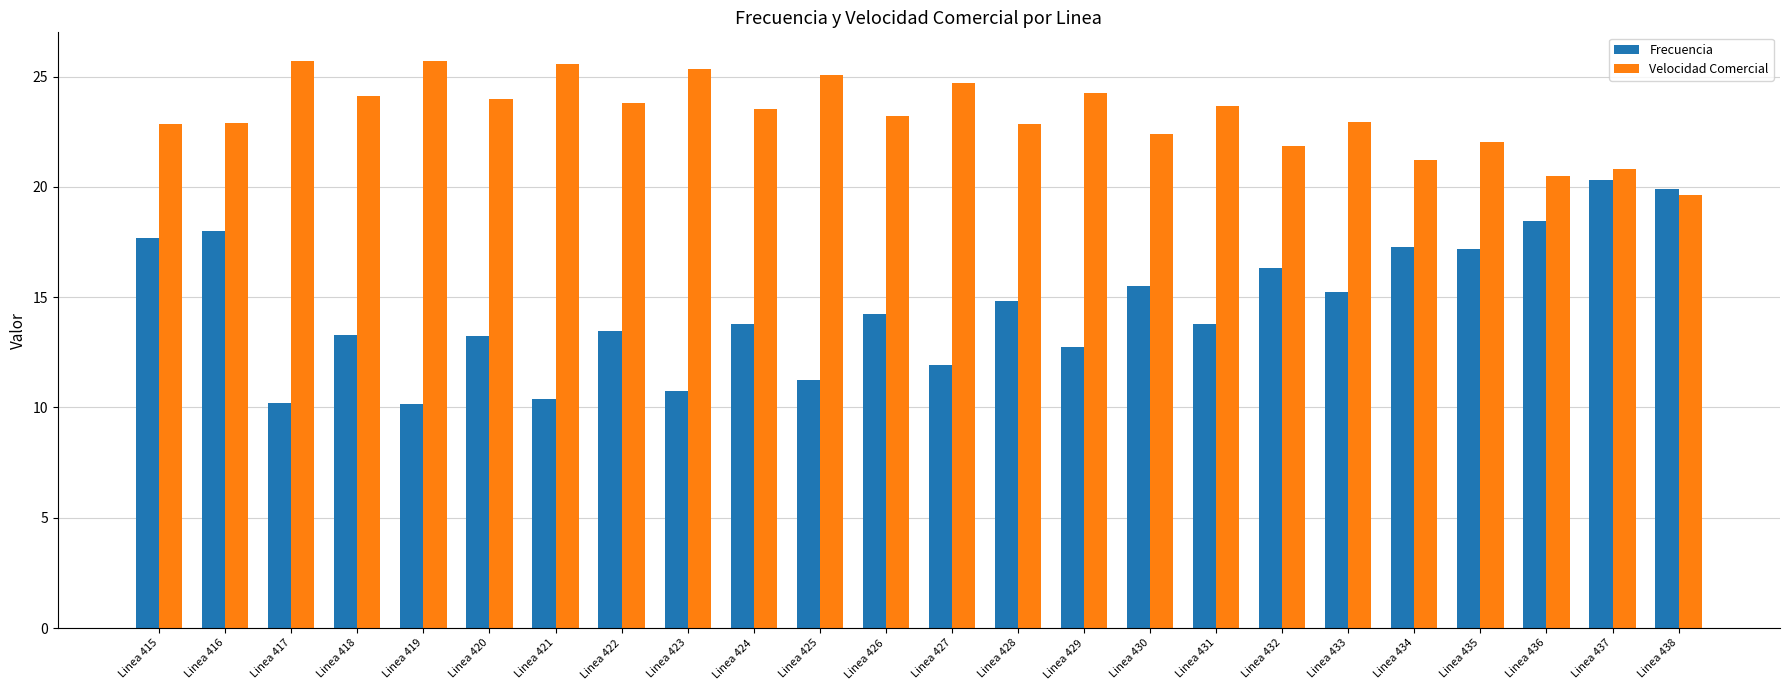

How many distinct data groups are displayed?

2